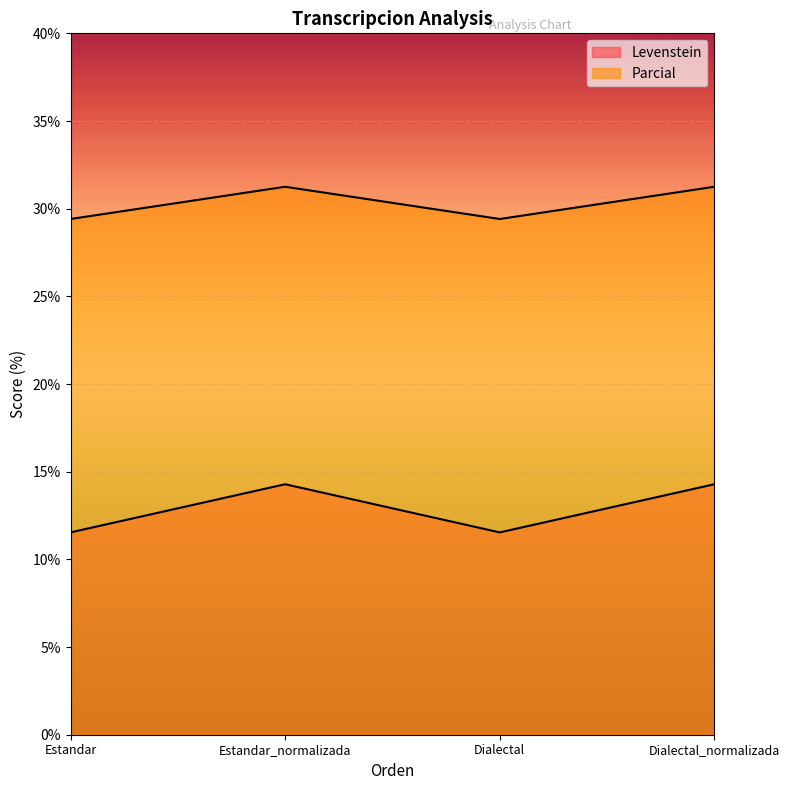

Where does the Parcial series first go above 14?

Estandar_normalizada